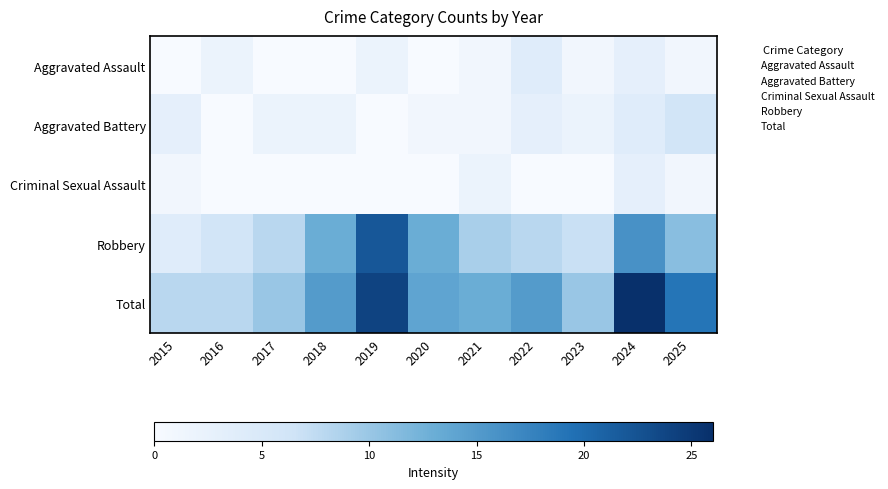

How many categories are shown in the chart?

11